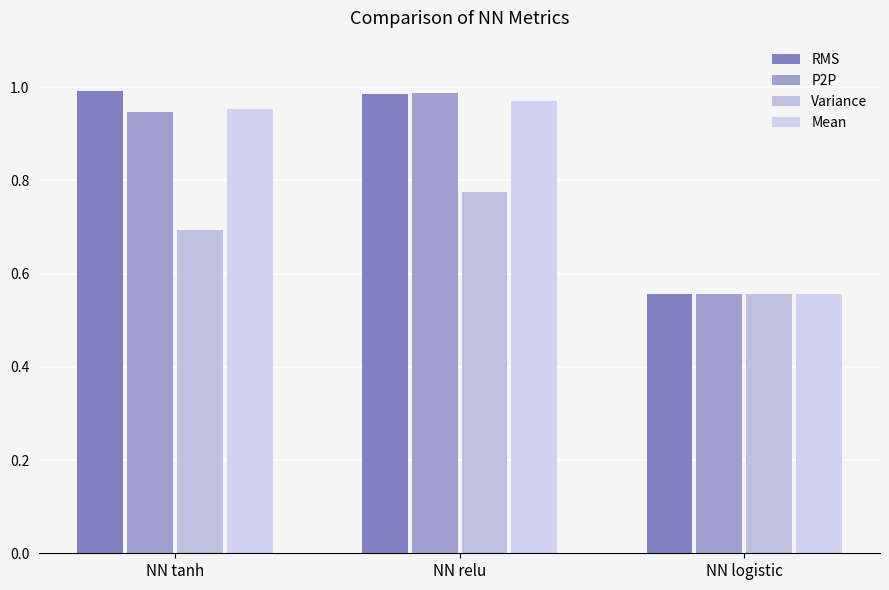

How many distinct data groups are displayed?

4